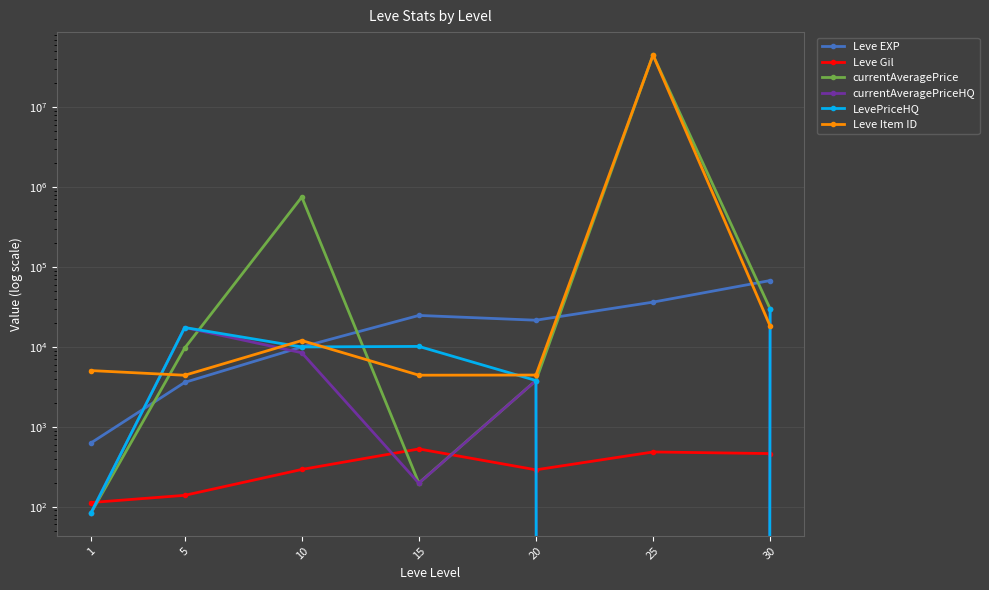

List the labels in order of currentAveragePrice value, largest first.

25, 10, 30, 5, 20, 15, 1